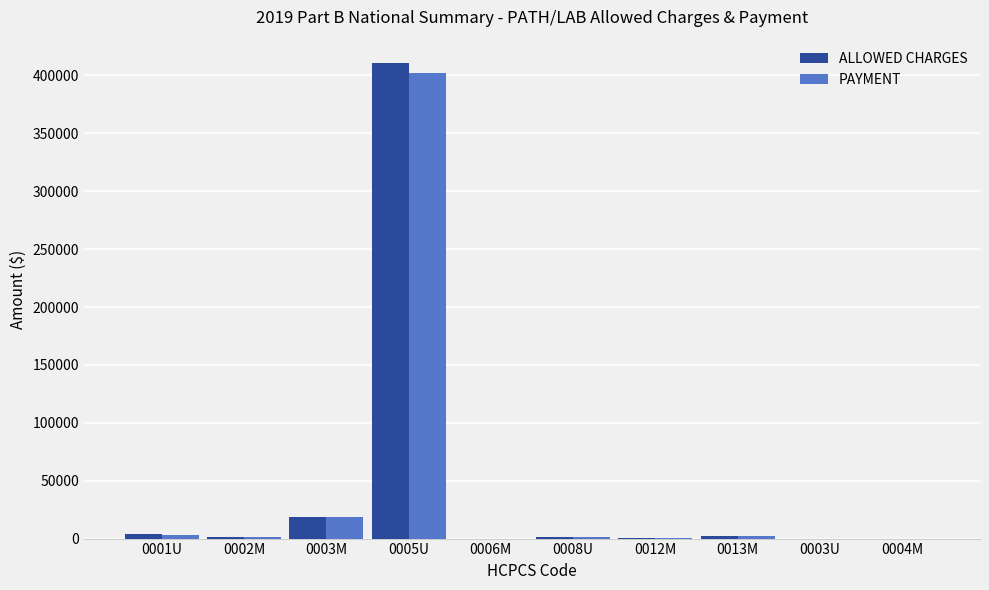

At which category is the sum across all series the highest?

0005U